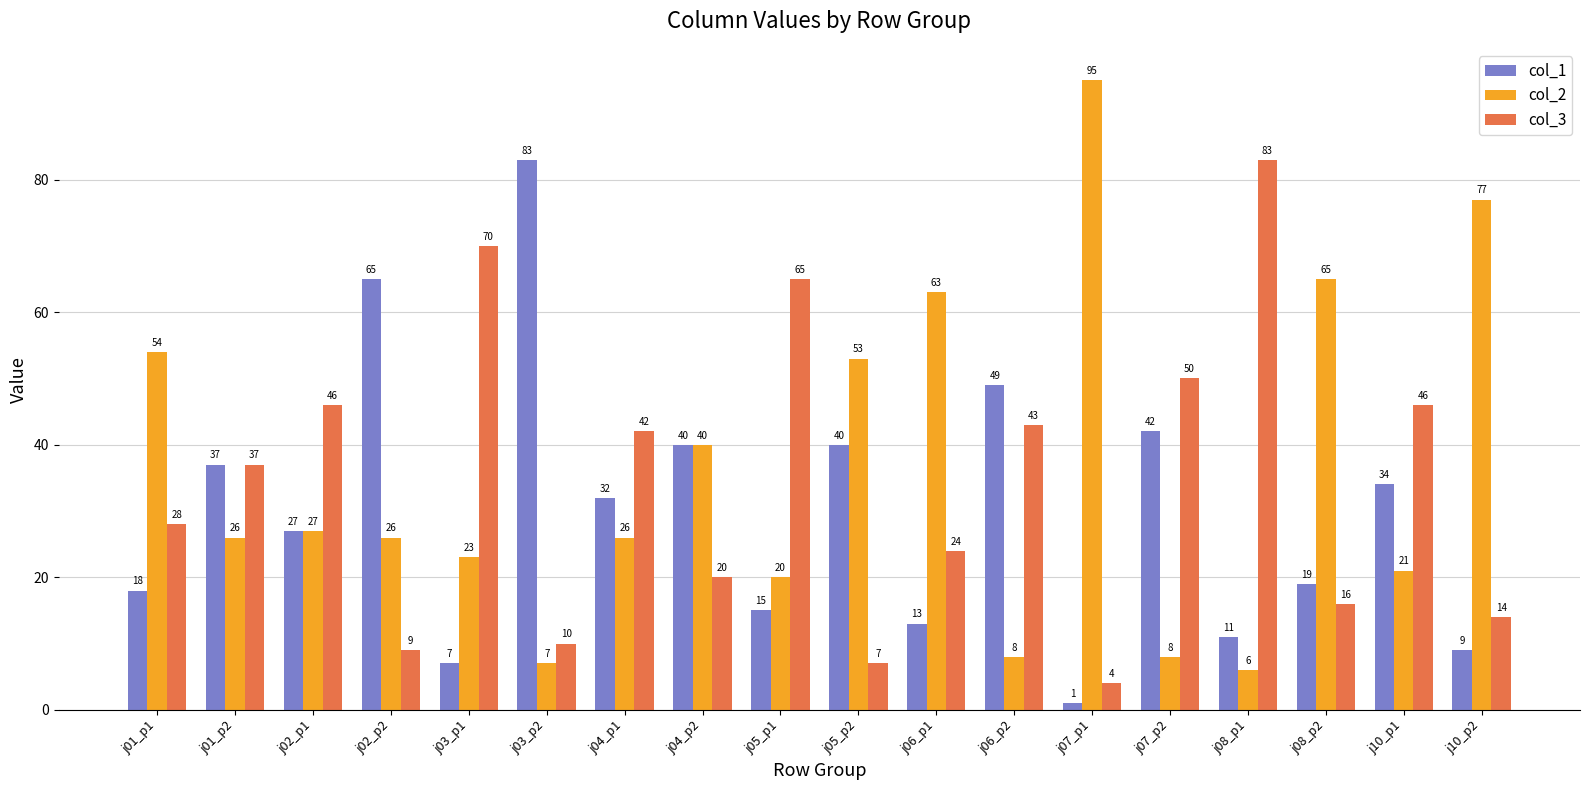

What is the total value across all series at j06_p1?

100